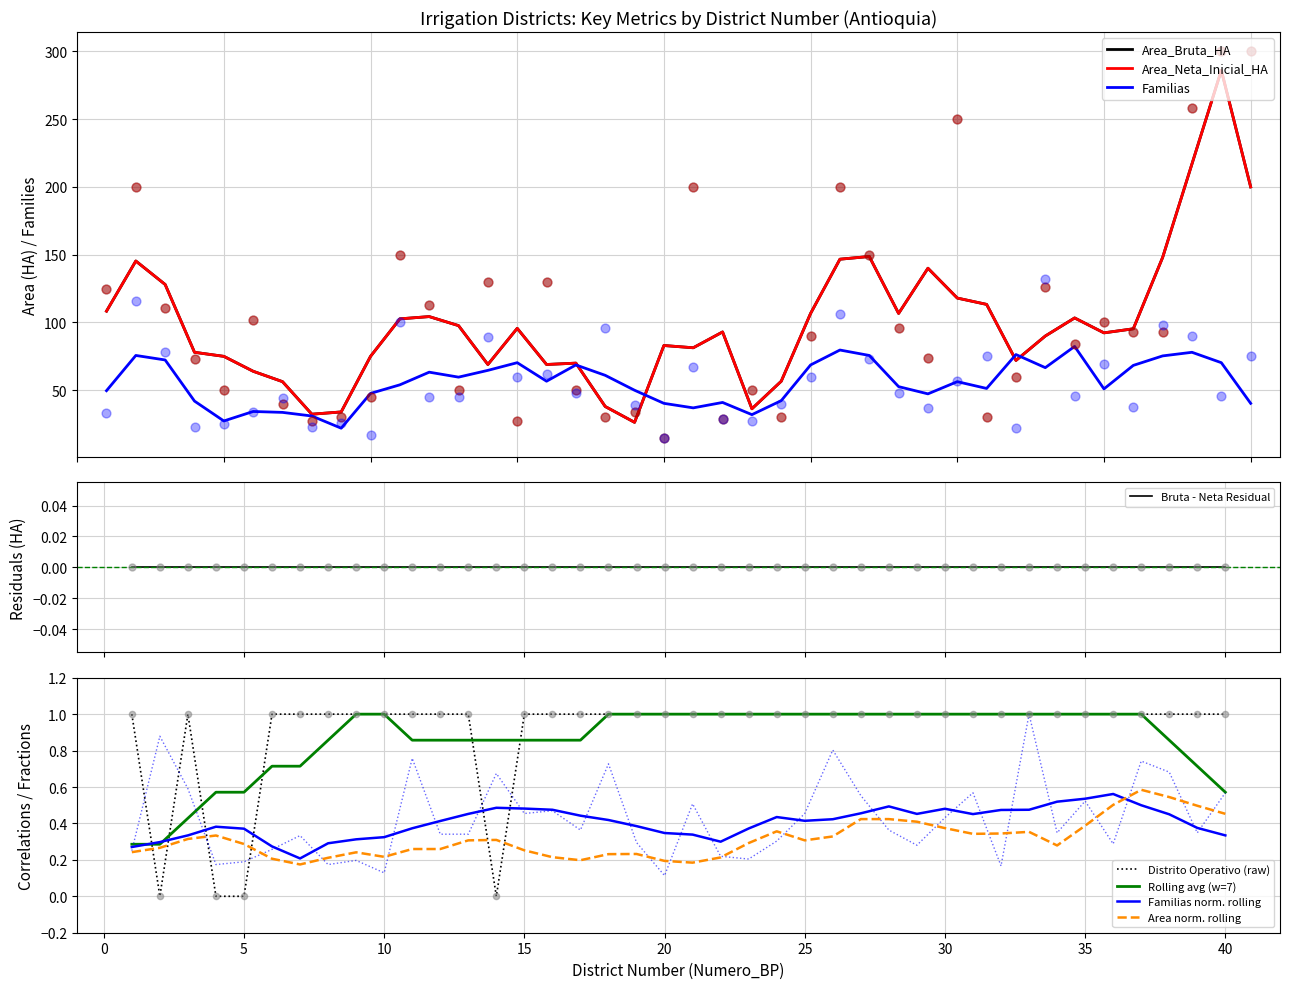

At which category is the sum across all series the highest?

40